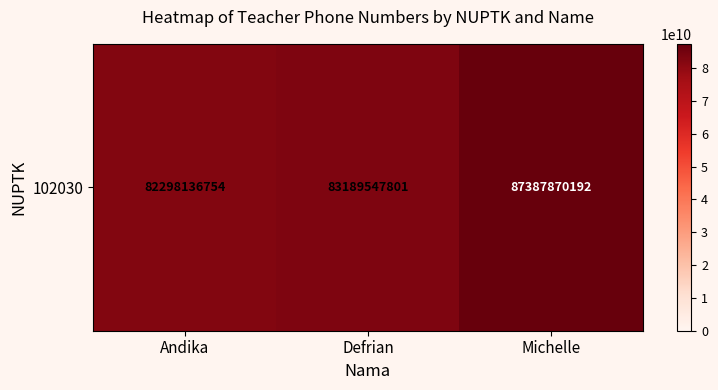

Count the number of values greater than 83189547801.

1